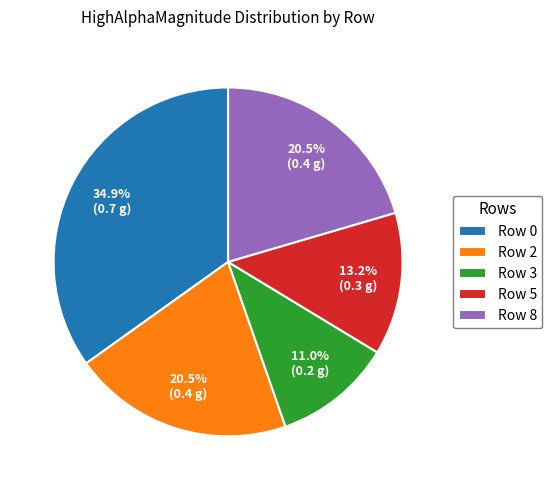

How many segments does this pie chart have?

5